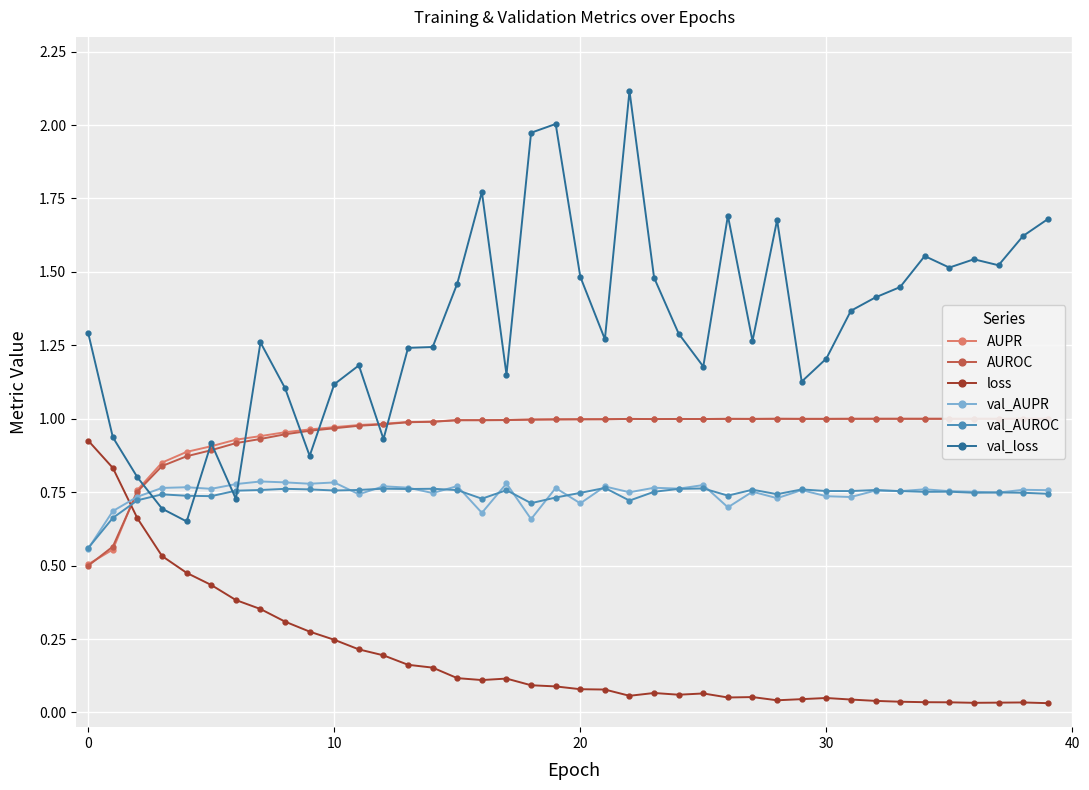

What is the value of the val_AUPR point at the 34th from the left?

0.8